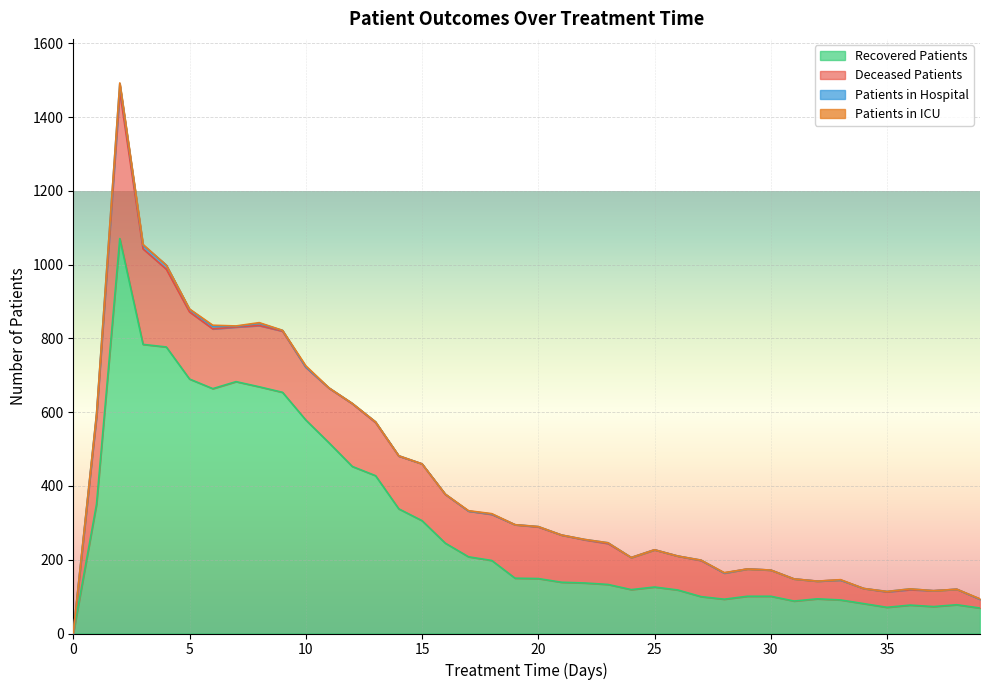

What is the value of the deceased_patients point at the 27th from the left?

92